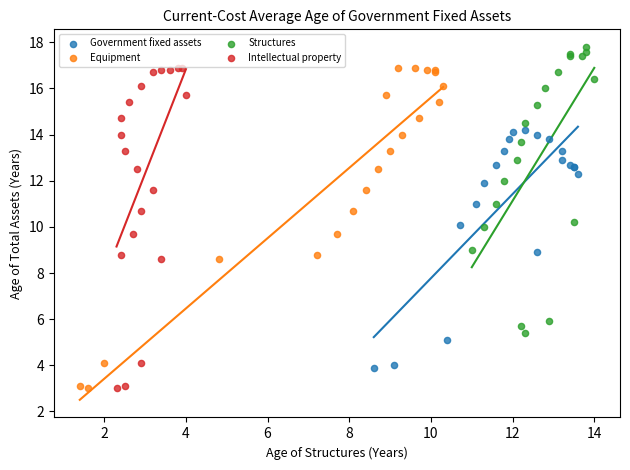

Which series contains the highest Y value?

Structures